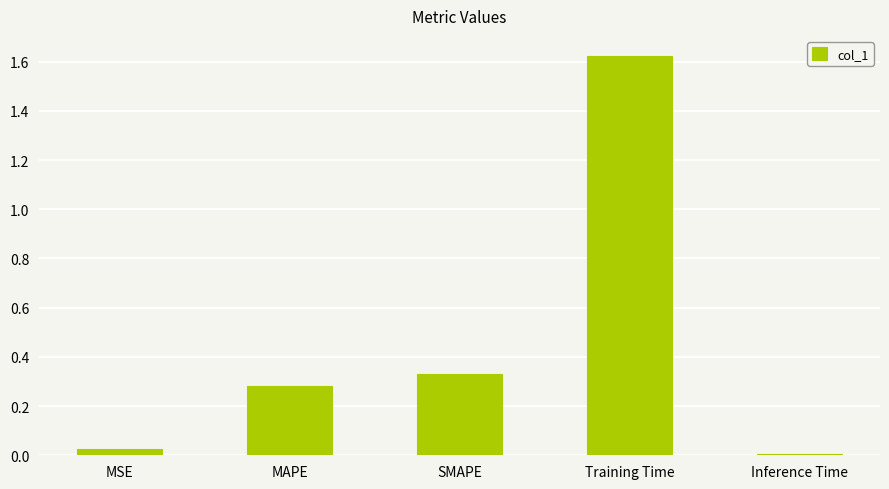

What is the label of the 4th bar from the left?

Training Time